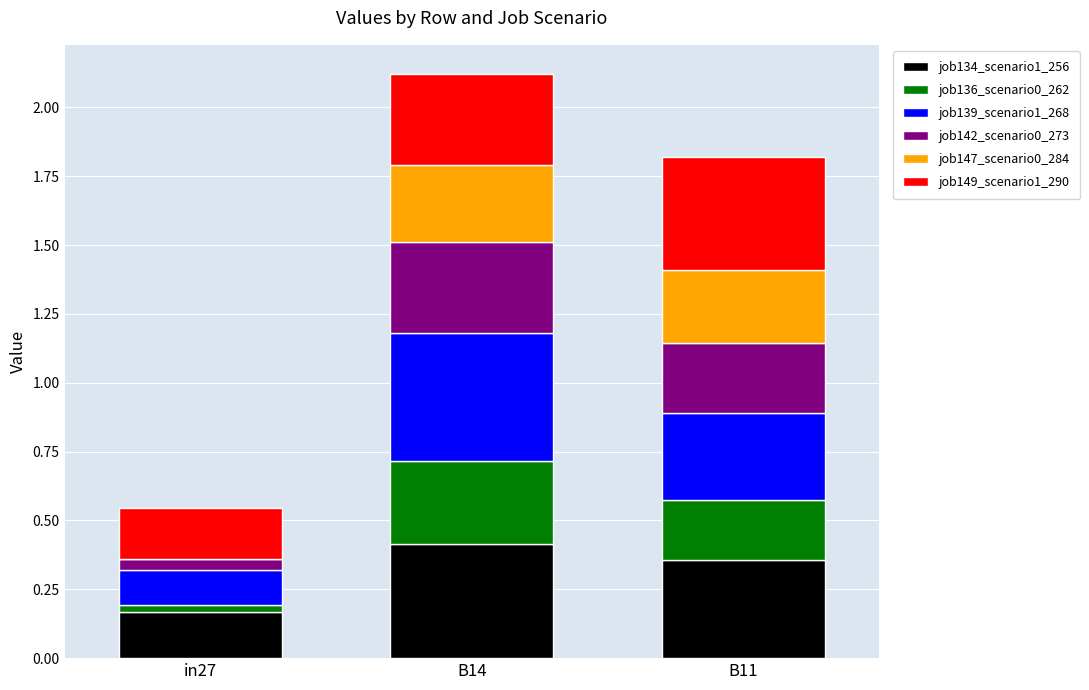

What is the total value across all series at B14?

2.1